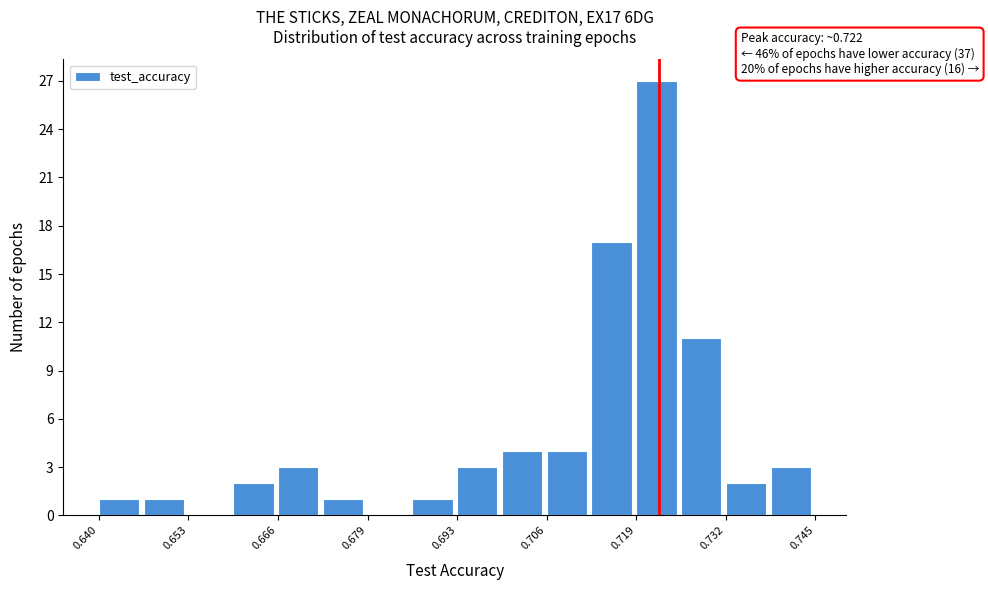

Read against the x-axis, roughly where is the centre of the tallest bar?

0.722